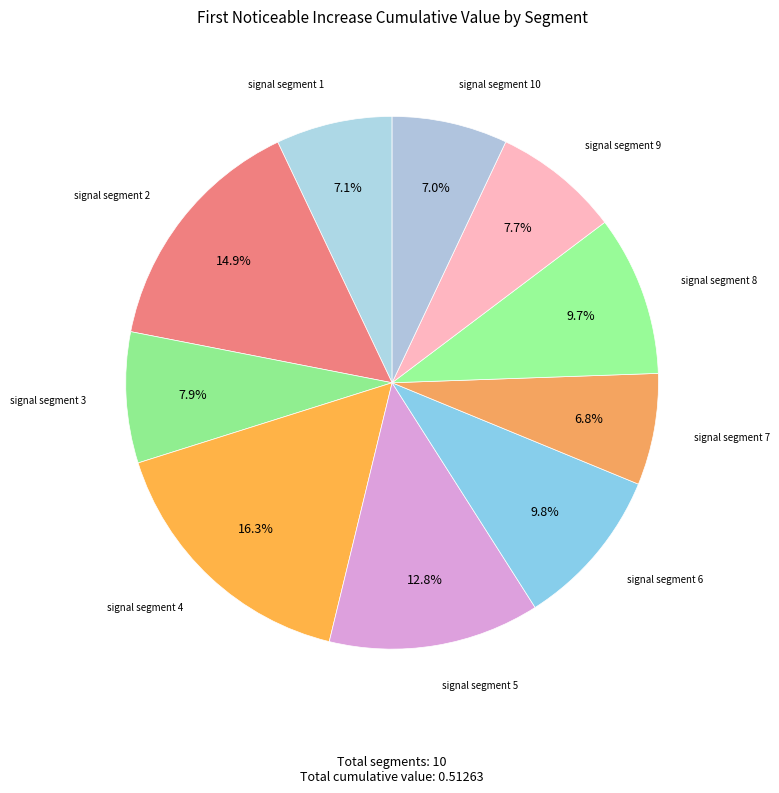

To the nearest percent, what is the difference between the largest and smallest slice percentages?

10%